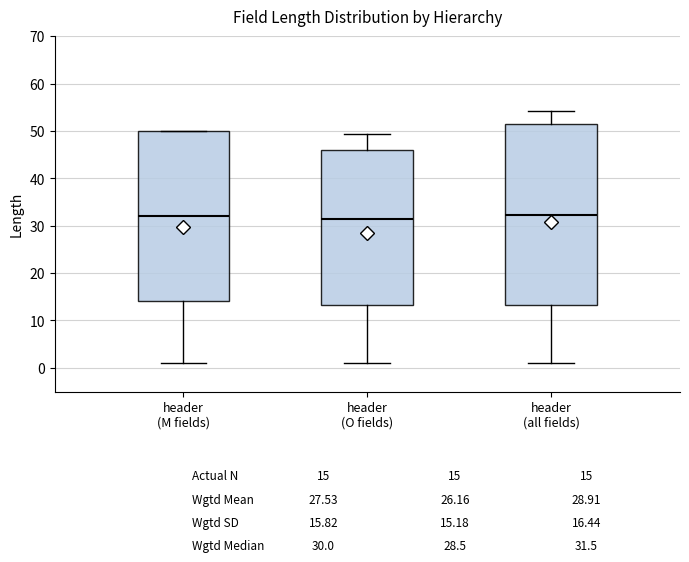

Which box is the tallest, from its lower edge to its upper edge?

header (all fields)